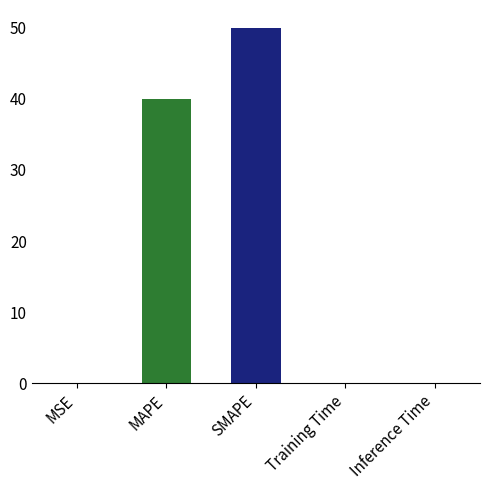

What is the average value?

18.0